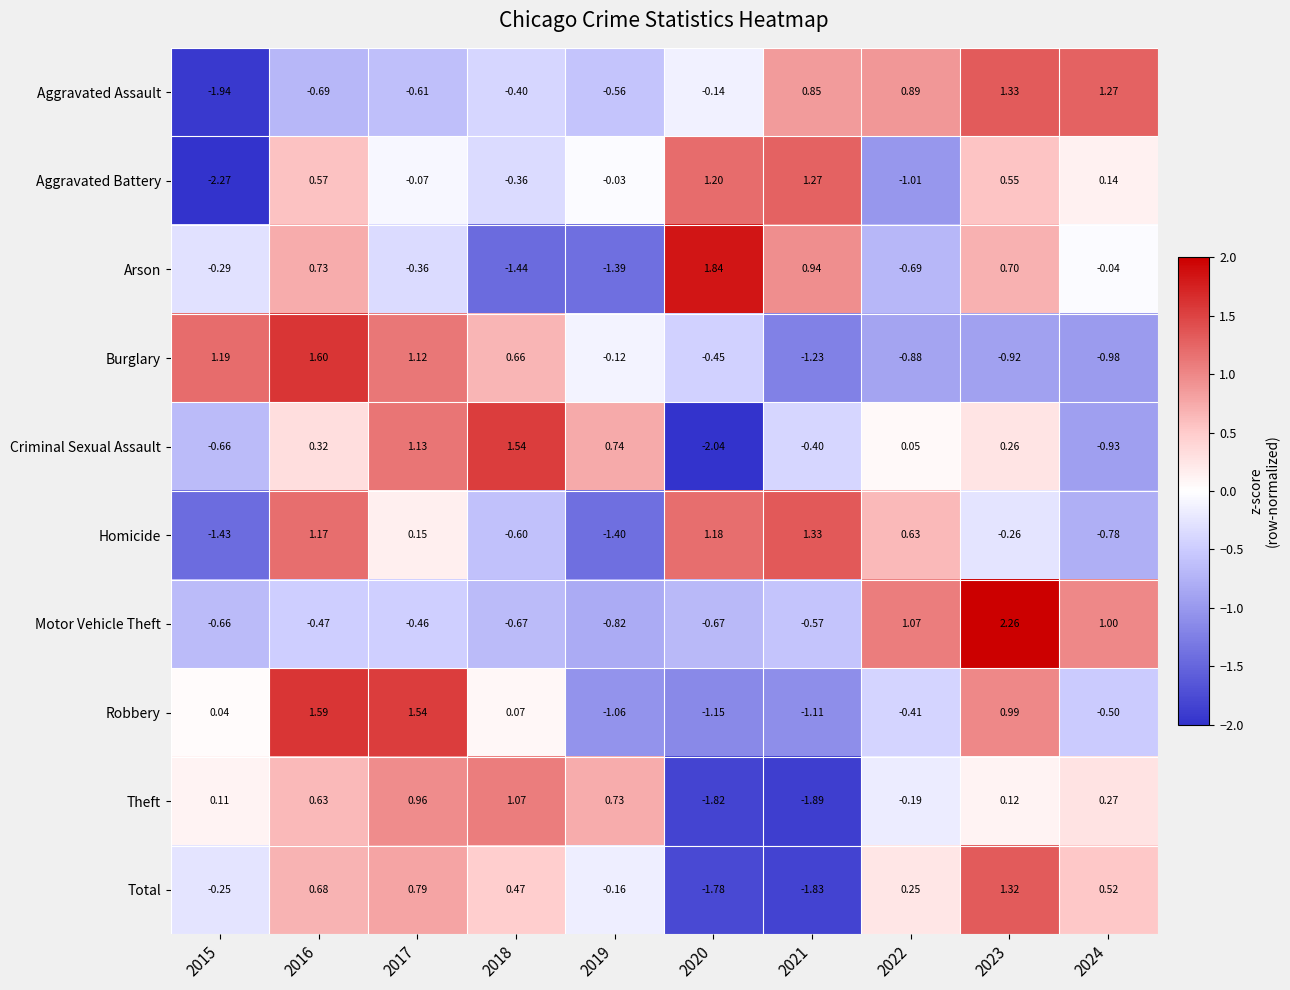

Which series has the largest range (max minus min)?

Criminal Sexual Assault